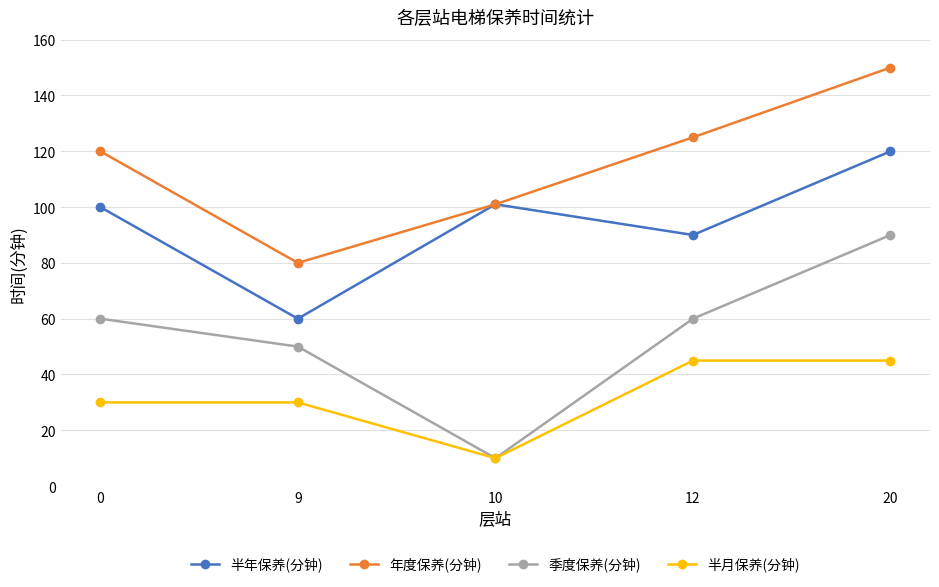

Read the 半月保养(分钟) value at 9, to the nearest 5.

30